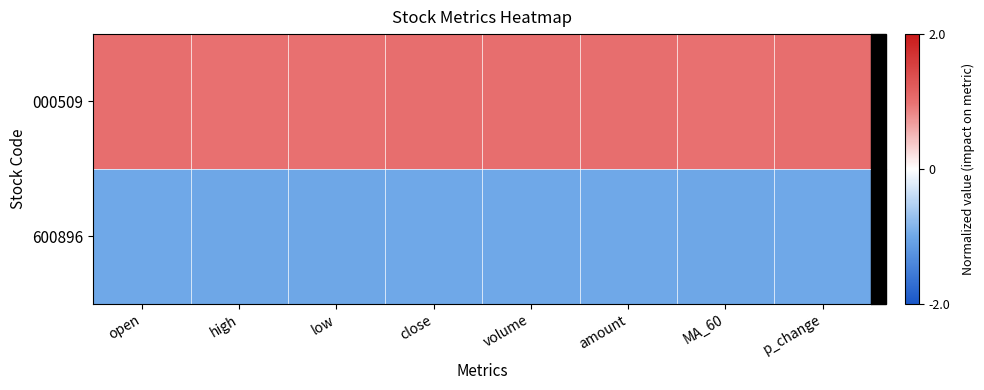

Rank the series by their maximum value, from highest to lowest.

000509, 600896